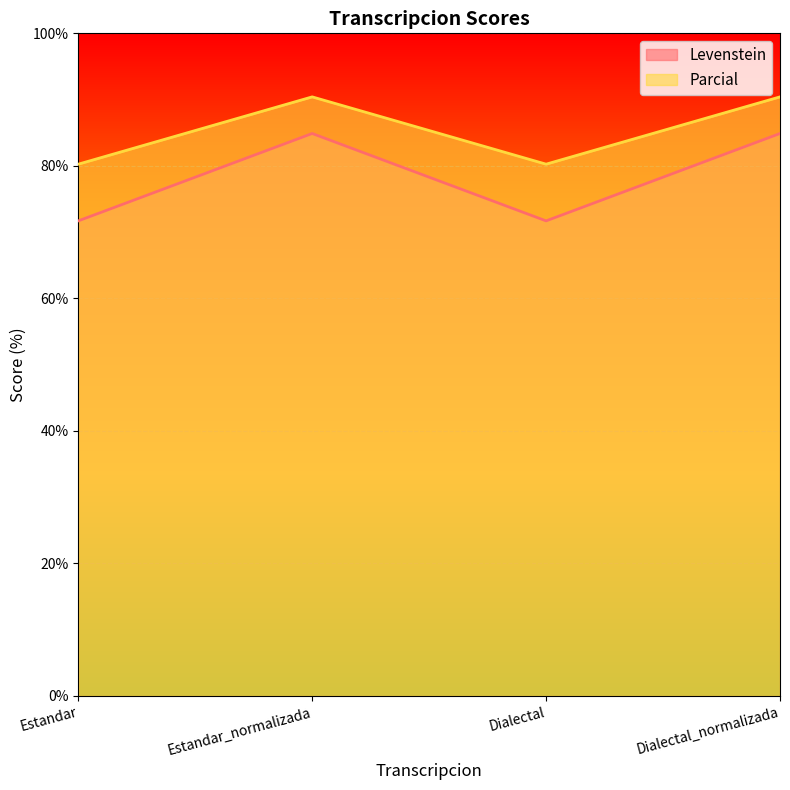

Which category has the lowest value across all series?

Estandar